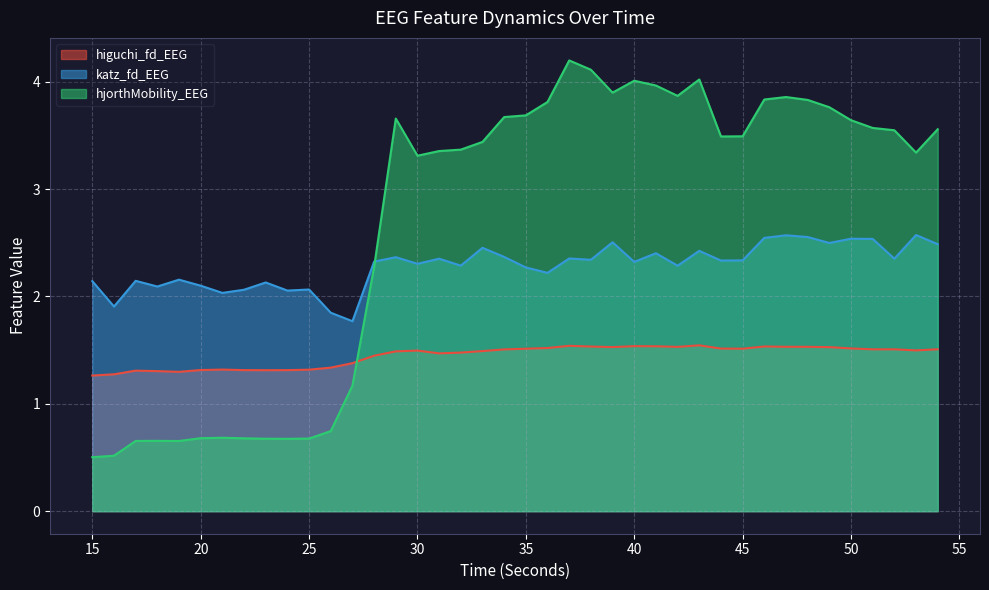

How many values in the katz_fd_EEG series exceed 2?

37